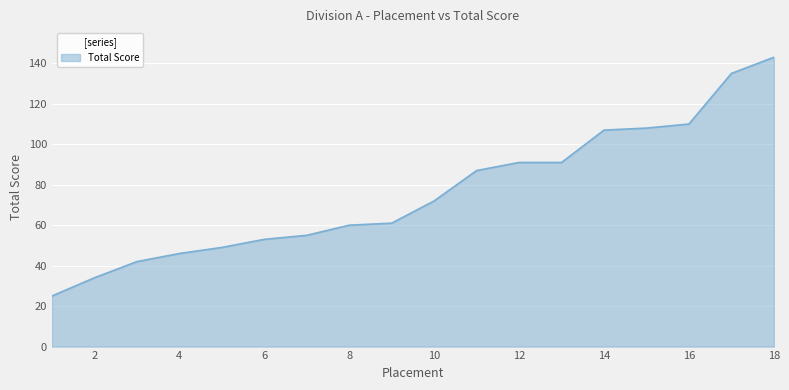

What is the difference between the maximum and minimum values?

118